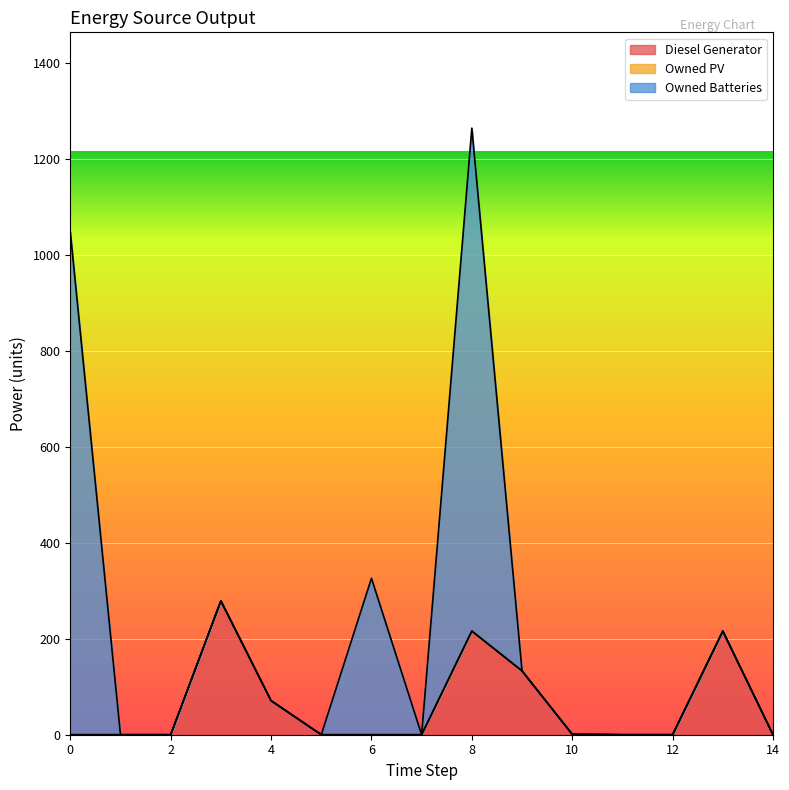

Between 9 and 13, which is larger?

13